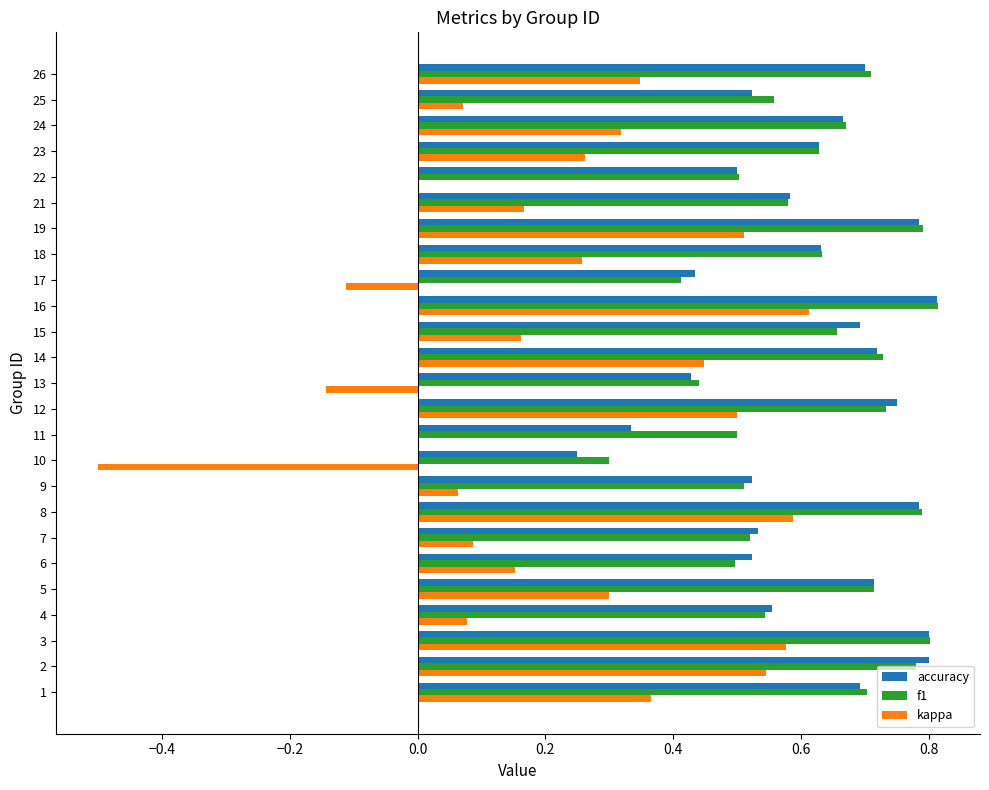

What is the total value across all series at 25?

1.2